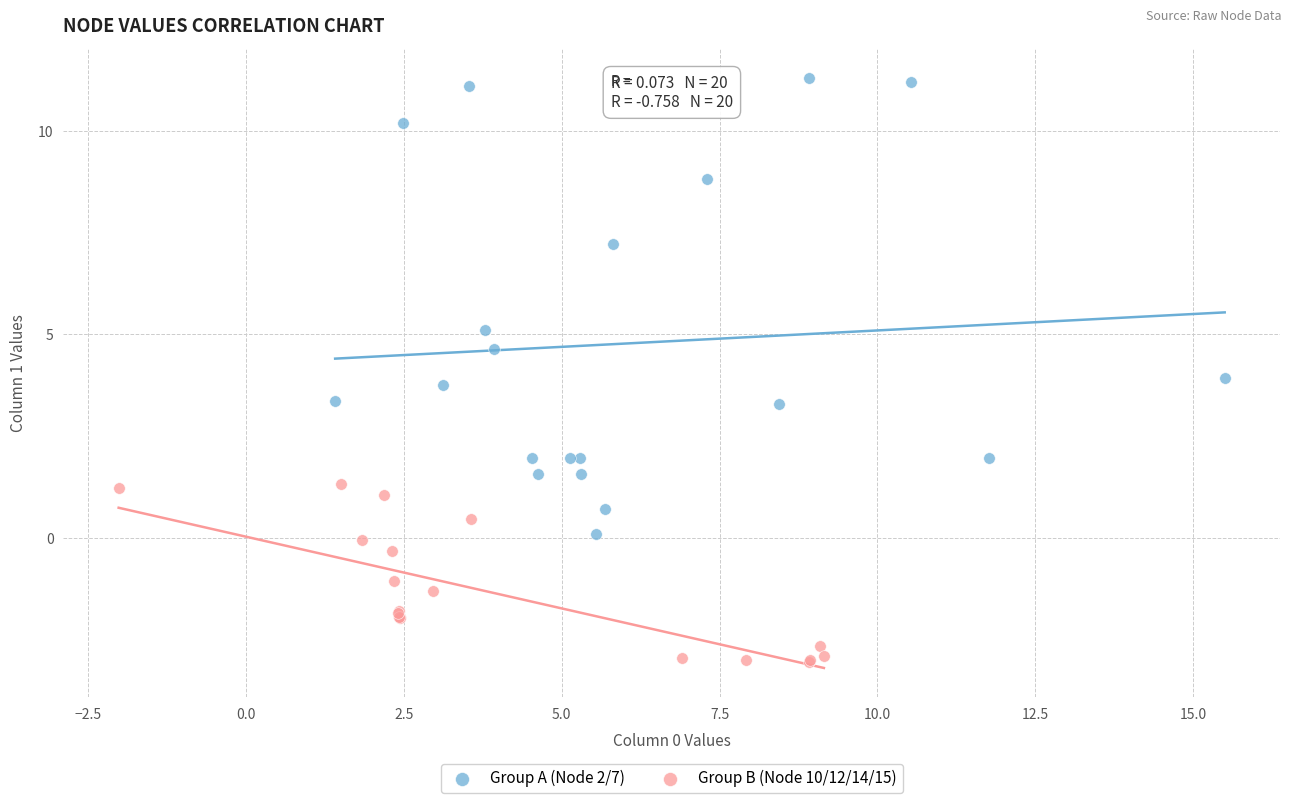

Which series has the widest spread of Y values?

Group A (Node 2/7)